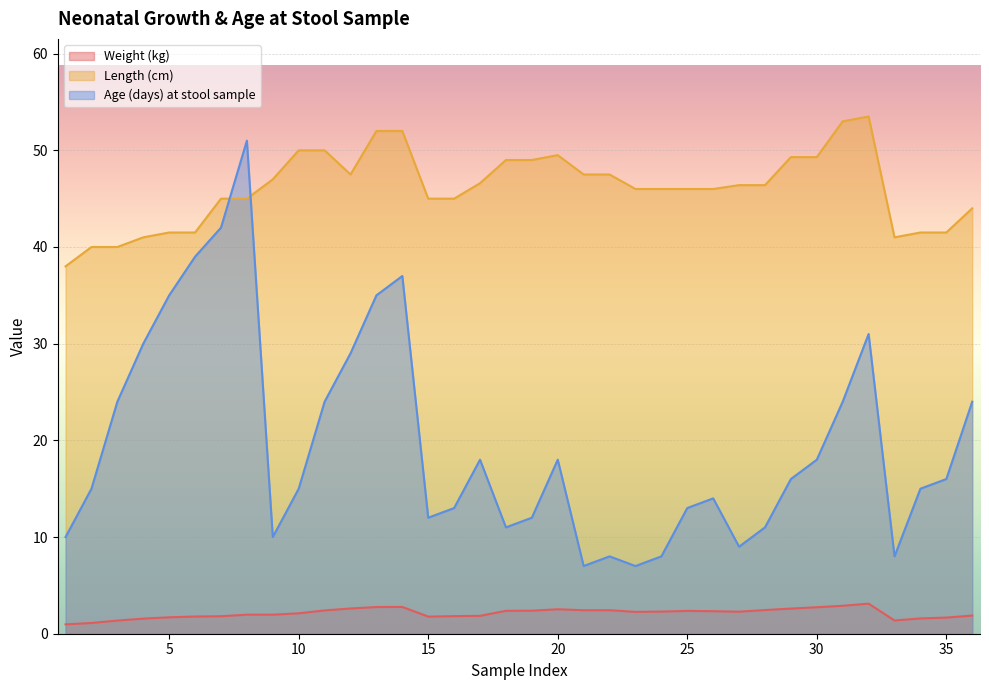

Reading left to right, extract all data points from this chart.

Weight (kg): 1.0	1.1	1.4	1.6	1.7	1.8	1.8	2.0	2.0	2.1	2.4	2.6	2.8	2.8	1.8	1.8	1.9	2.4	2.4	2.5	2.4	2.4	2.3	2.3	2.4	2.3	2.3	2.5	2.6	2.7	2.9	3.1	1.4	1.6	1.7	1.9
Length (cm): 38.0	40.0	40.0	41.0	41.5	41.5	45.0	45.0	47.0	50.0	50.0	47.5	52.0	52.0	45.0	45.0	46.6	49.0	49.0	49.5	47.5	47.5	46.0	46.0	46.0	46.0	46.4	46.4	49.3	49.3	53.0	53.5	41.0	41.5	41.5	44.0
Age (days) at stool sample: 10.0	15.0	24.0	30.0	35.0	39.0	42.0	51.0	10.0	15.0	24.0	29.0	35.0	37.0	12.0	13.0	18.0	11.0	12.0	18.0	7.0	8.0	7.0	8.0	13.0	14.0	9.0	11.0	16.0	18.0	24.0	31.0	8.0	15.0	16.0	24.0